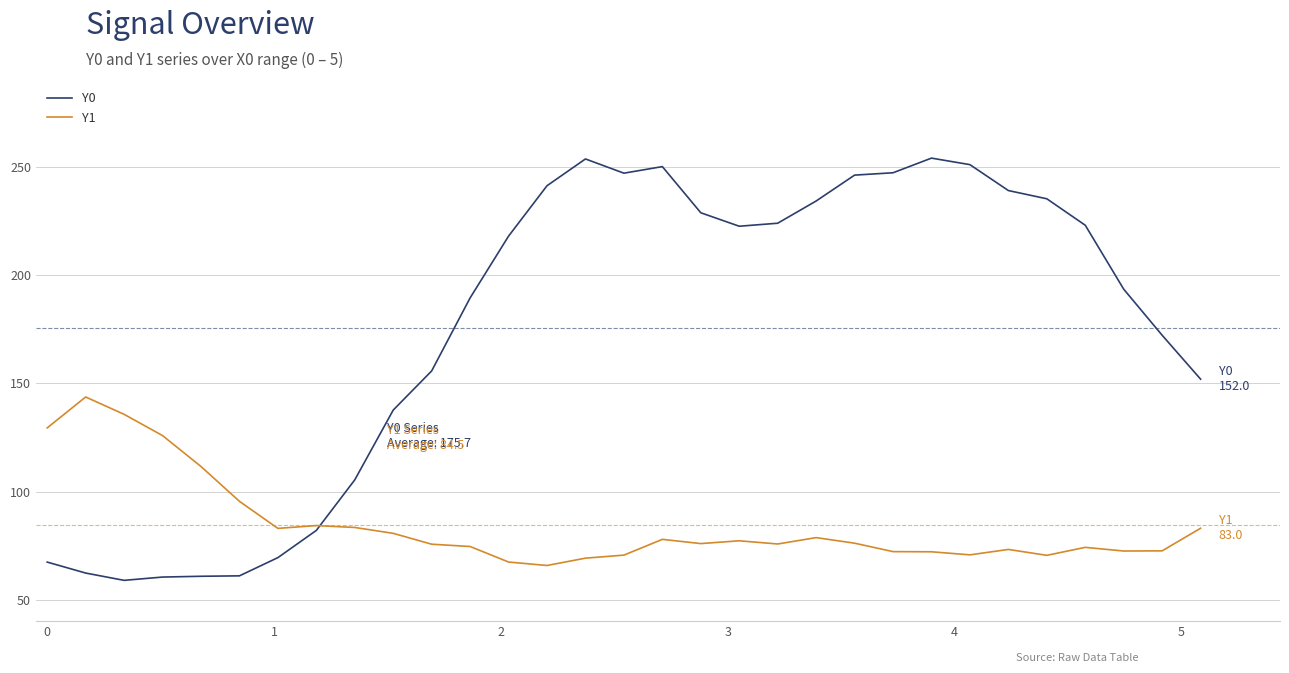

True or false: Y1 and Y0 intersect in this chart.

True